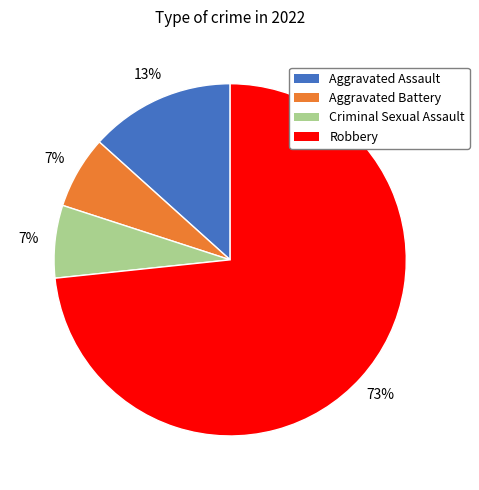

What is the largest slice in the pie chart?

Robbery